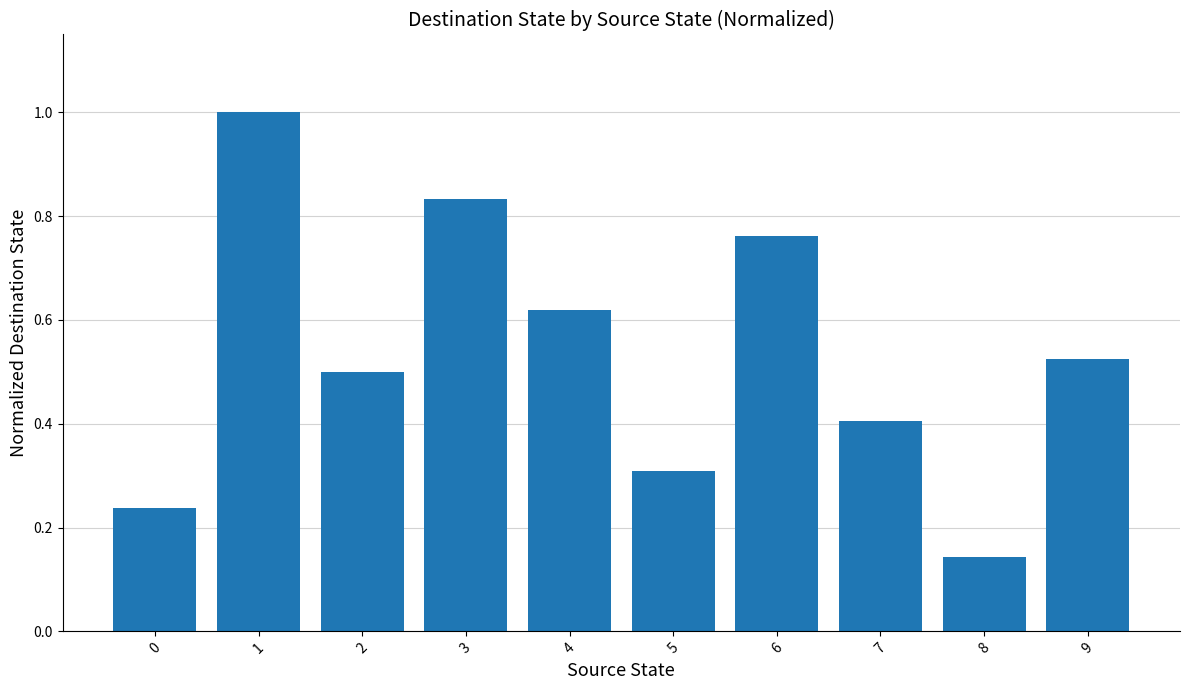

List the labels in order of value, smallest first.

8, 0, 5, 7, 2, 9, 4, 6, 3, 1